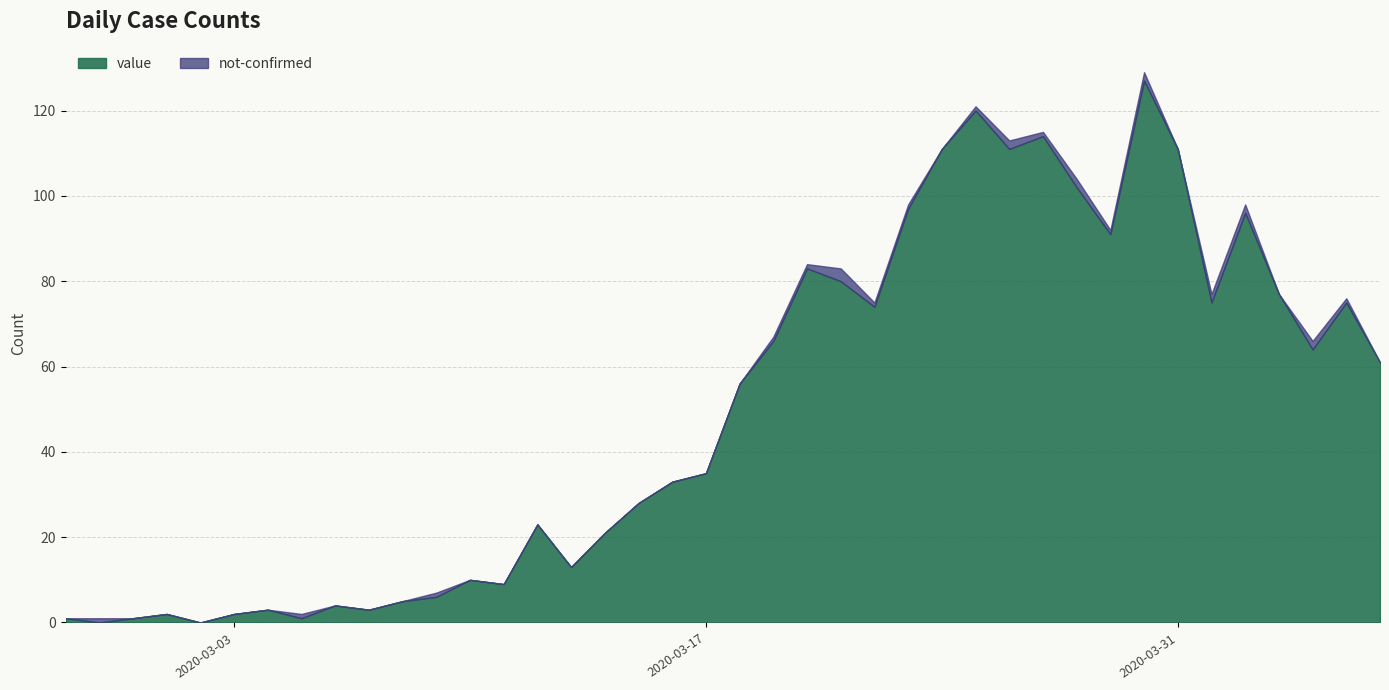

Reading left to right, list all the values displayed in this chart.

2020-02-27=1	2020-02-28=0	2020-02-29=1	2020-03-01=2	2020-03-02=0	2020-03-03=2	2020-03-04=3	2020-03-05=1	2020-03-06=4	2020-03-07=3	2020-03-08=5	2020-03-09=6	2020-03-10=10	2020-03-11=9	2020-03-12=23	2020-03-13=13	2020-03-14=21	2020-03-15=28	2020-03-16=33	2020-03-17=35	2020-03-18=56	2020-03-19=66	2020-03-20=83	2020-03-21=80	2020-03-22=74	2020-03-23=97	2020-03-24=111	2020-03-25=120	2020-03-26=111	2020-03-27=114	2020-03-28=102	2020-03-29=91	2020-03-30=127	2020-03-31=111	2020-04-01=75	2020-04-02=96	2020-04-03=77	2020-04-04=64	2020-04-05=75	2020-04-06=61